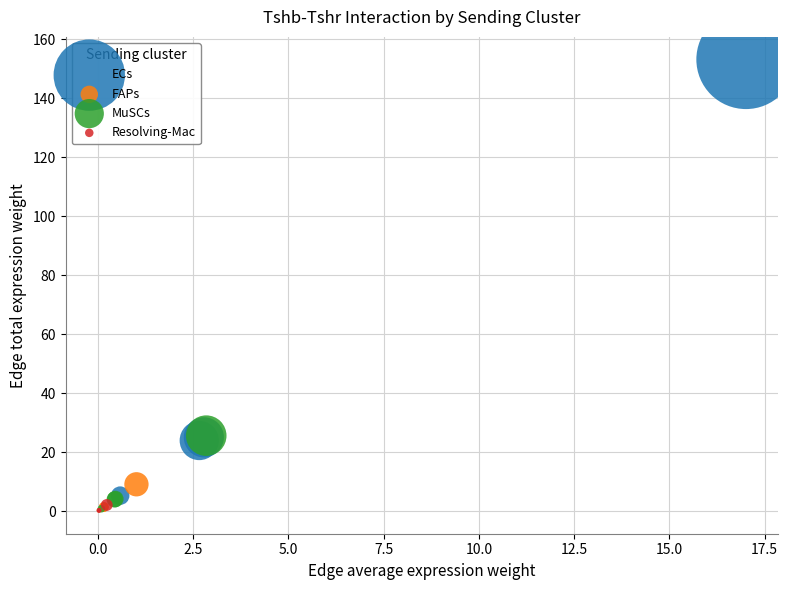

Which series has the largest Y range (max minus min)?

ECs